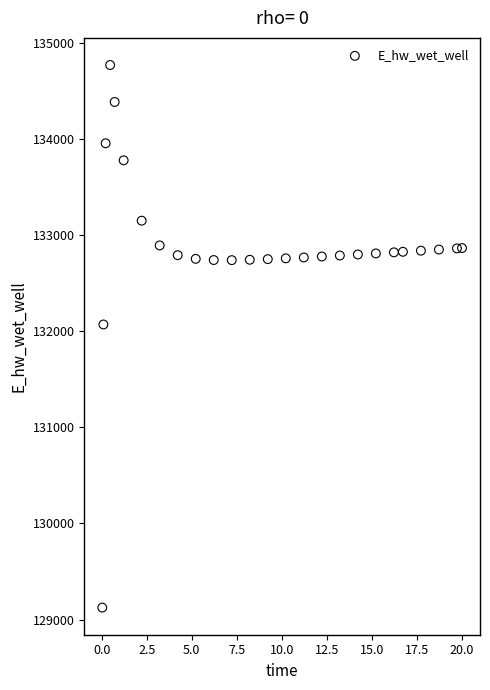

What is the range of Y values (max minus min)?

5648.3